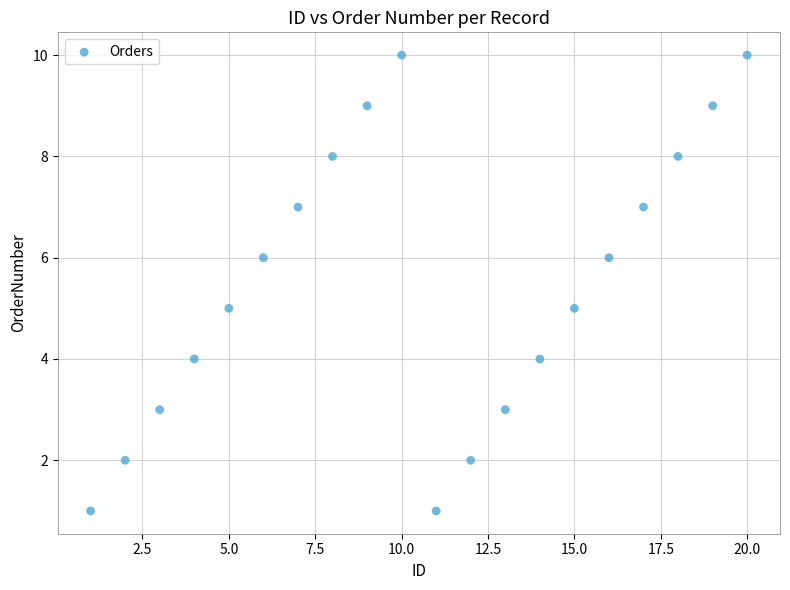

What is the range of X values (max minus min)?

19